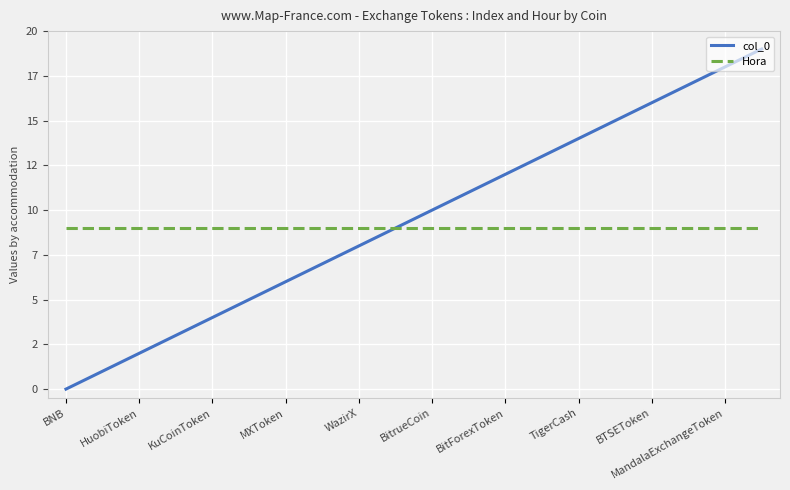

Which category has the highest value in the Hora series?

BNB